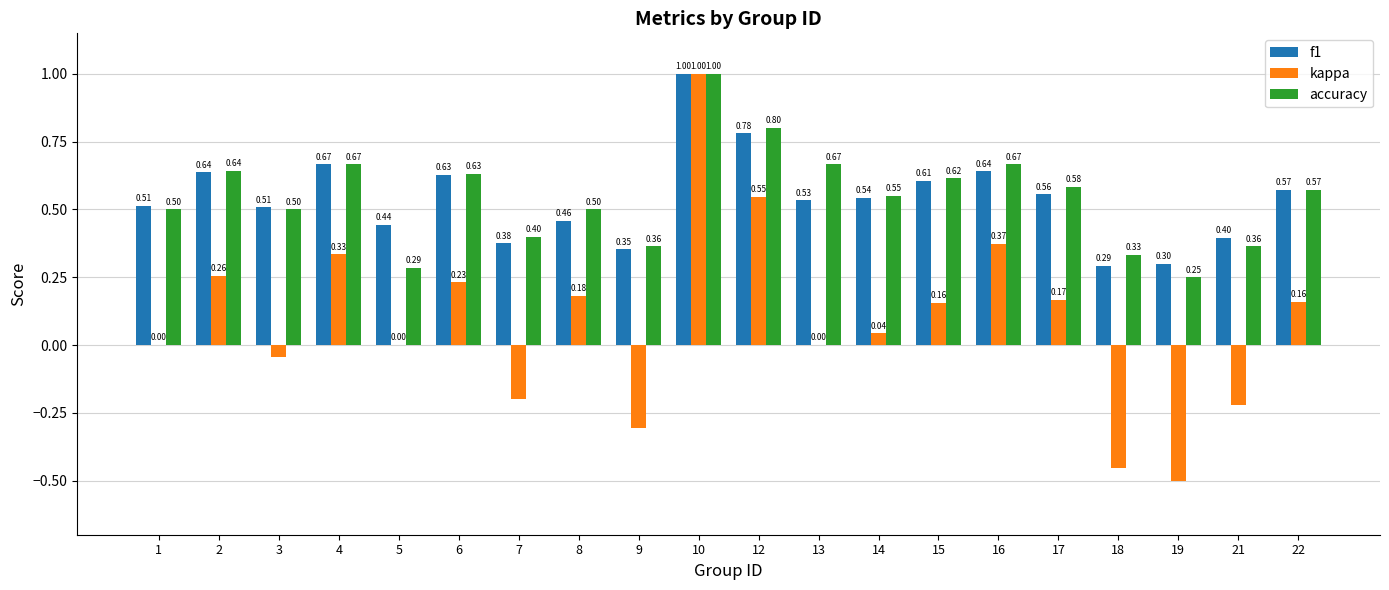

True or false: accuracy has a value of 0.3 at 22.

False